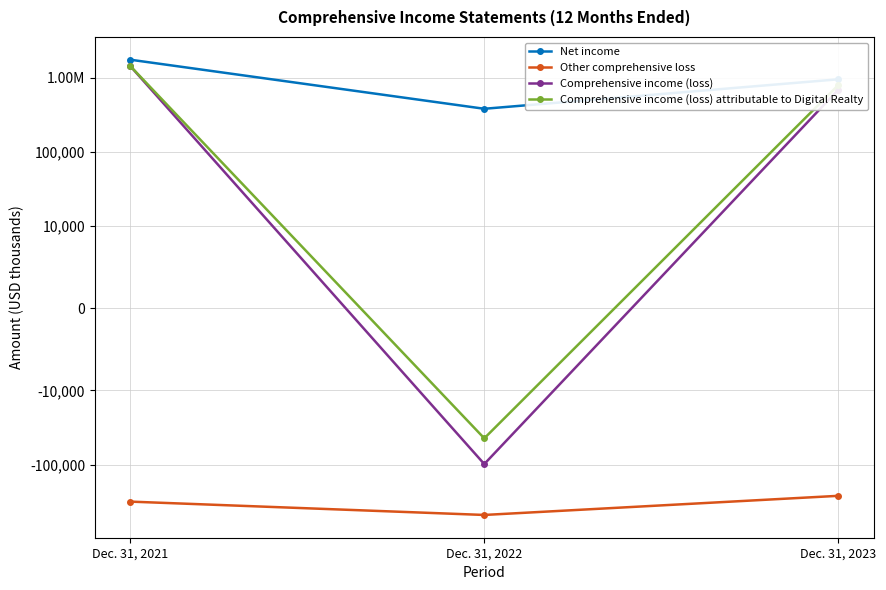

How many Comprehensive income (loss) values are between -98395 and 1431167?

3